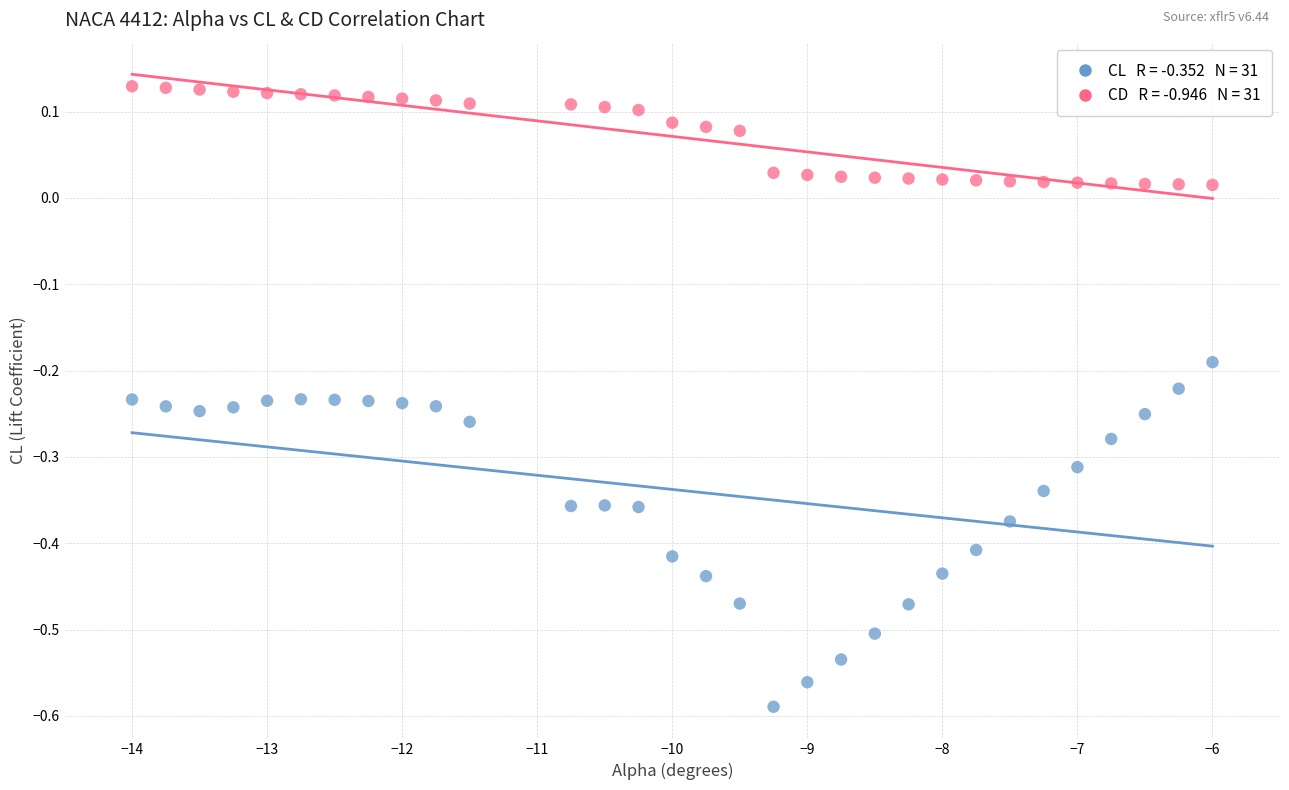

Across all data points, what is the range of X values (max minus min)?

8.0